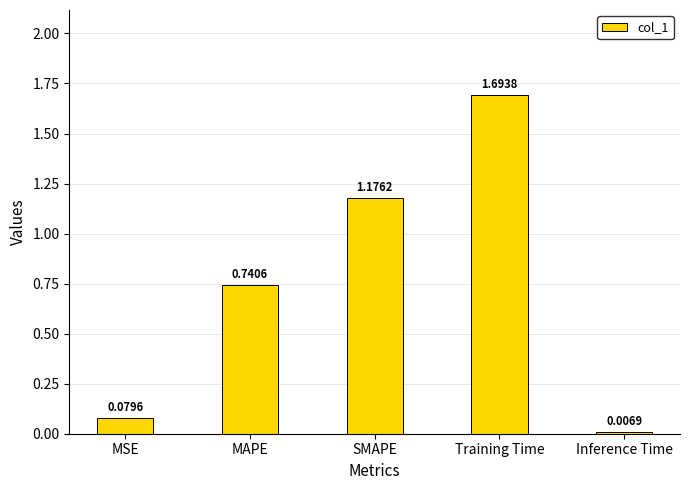

At which category does the chart reach its minimum across all series?

Inference Time